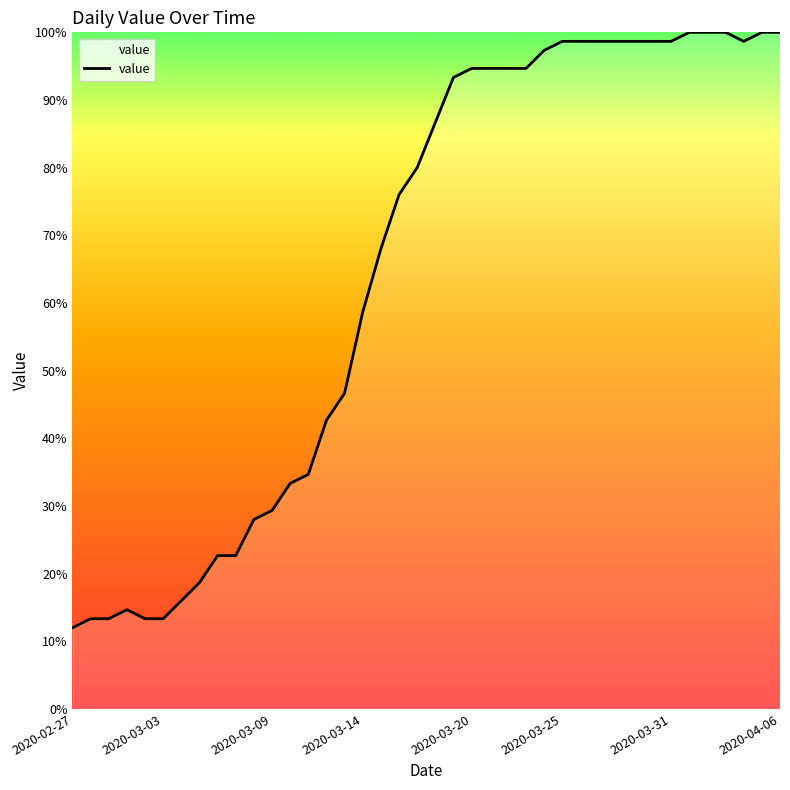

What is the difference between the maximum and minimum values?

88.0